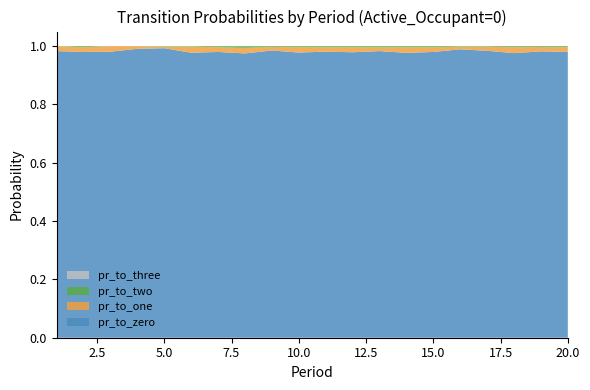

Reading left to right, extract all data points from this chart.

pr_to_zero: 1=1.0	2=1.0	3=1.0	4=1.0	5=1.0	6=1.0	7=1.0	8=1.0	9=1.0	10=1.0	11=1.0	12=1.0	13=1.0	14=1.0	15=1.0	16=1.0	17=1.0	18=1.0	19=1.0	20=1.0
pr_to_one: 1=0.0	2=0.0	3=0.0	4=0.0	5=0.0	6=0.0	7=0.0	8=0.0	9=0.0	10=0.0	11=0.0	12=0.0	13=0.0	14=0.0	15=0.0	16=0.0	17=0.0	18=0.0	19=0.0	20=0.0
pr_to_two: 1=0.0	2=0.0	3=0.0	4=0.0	5=0.0	6=0.0	7=0.0	8=0.0	9=0.0	10=0.0	11=0.0	12=0.0	13=0.0	14=0.0	15=0.0	16=0.0	17=0.0	18=0.0	19=0.0	20=0.0
pr_to_three: 1=0.0	2=0.0	3=0.0	4=0.0	5=0.0	6=0.0	7=0.0	8=0.0	9=0.0	10=0.0	11=0.0	12=0.0	13=0.0	14=0.0	15=0.0	16=0.0	17=0.0	18=0.0	19=0.0	20=0.0